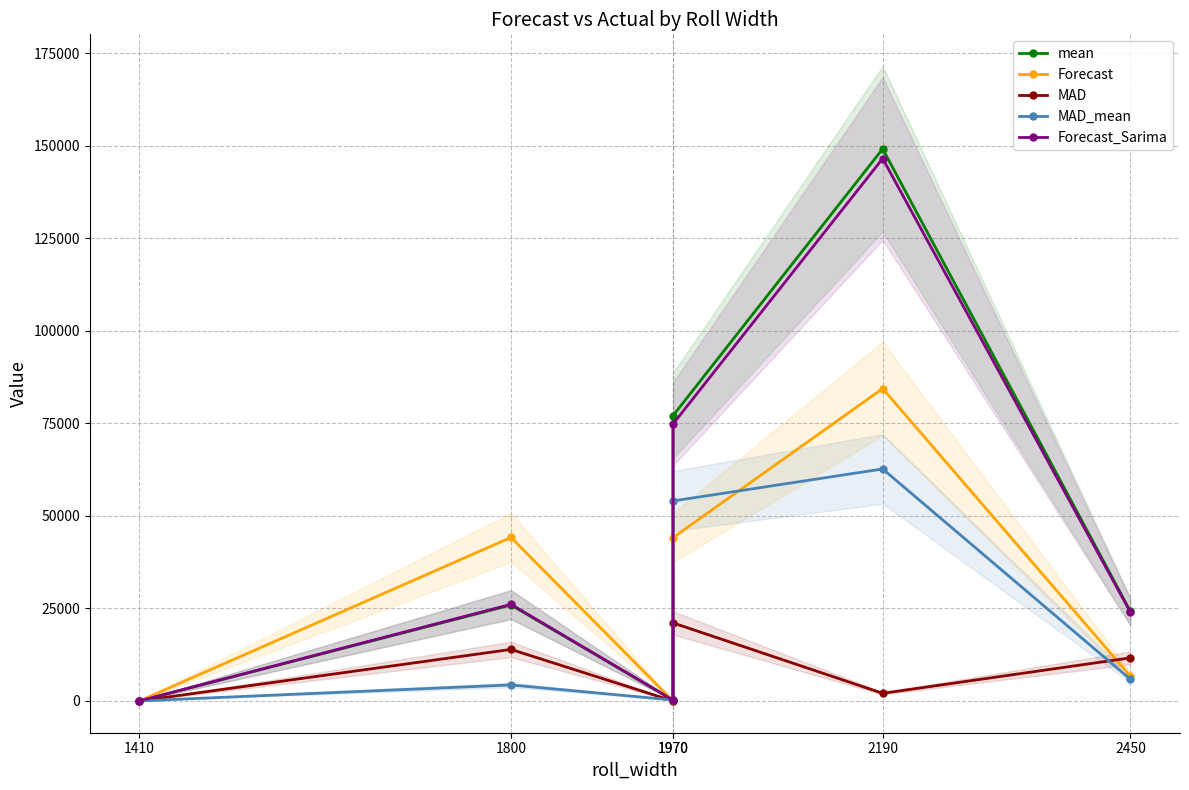

At which category is the sum across all series the highest?

2190